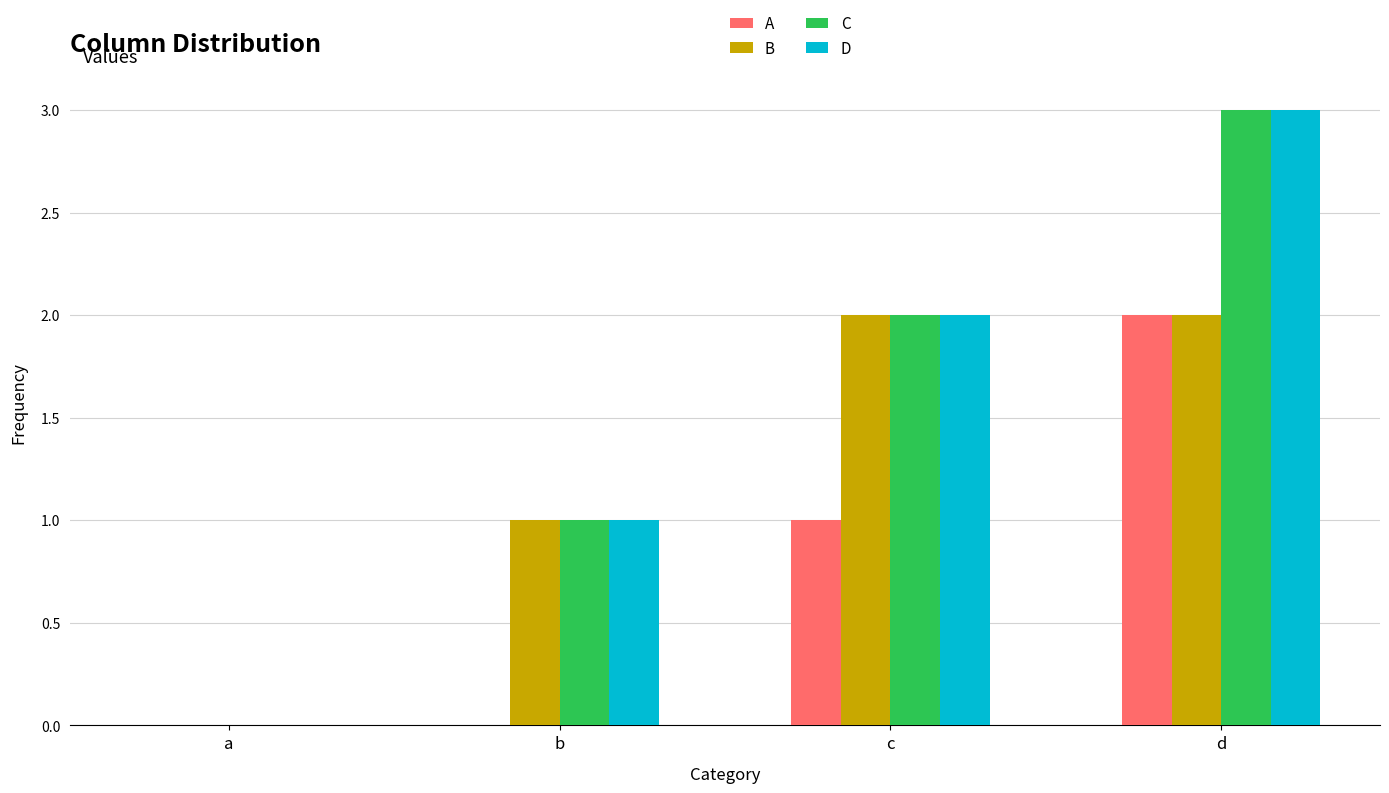

Is it true that C equals 3 at d?

True